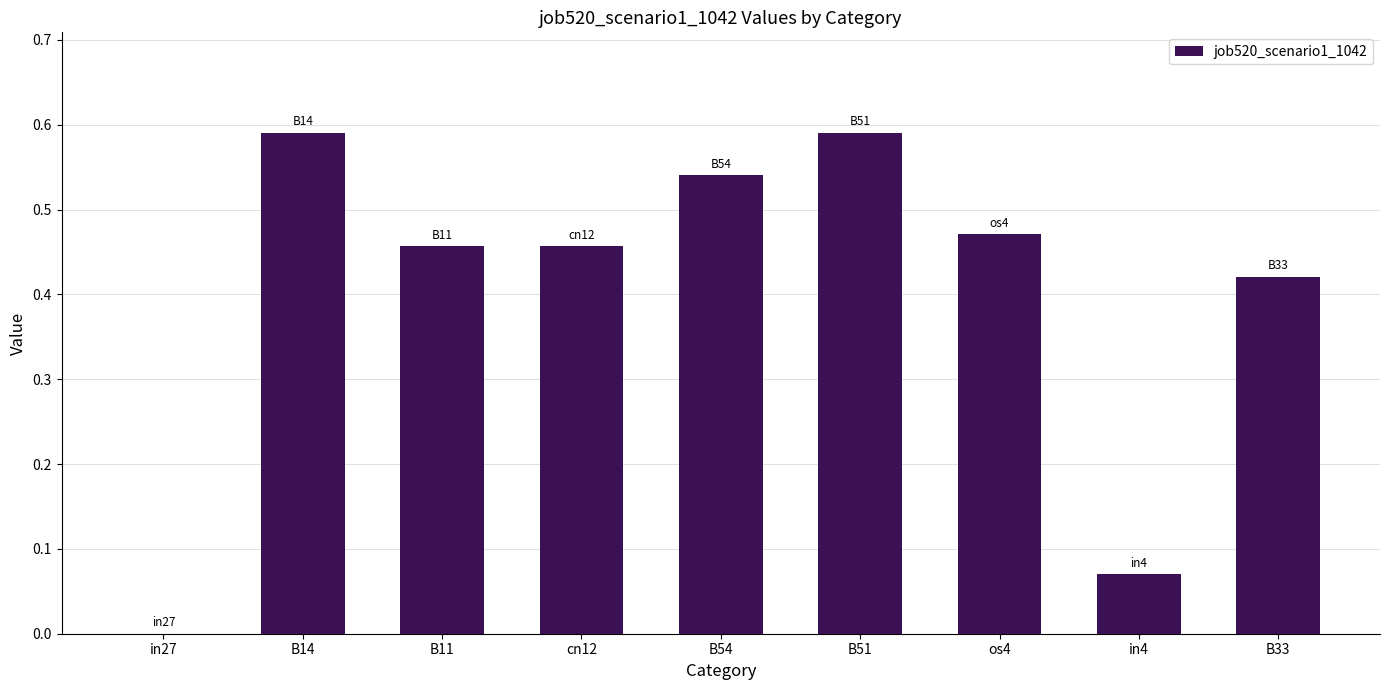

What is the sum of the values at B11 and B33?

0.9